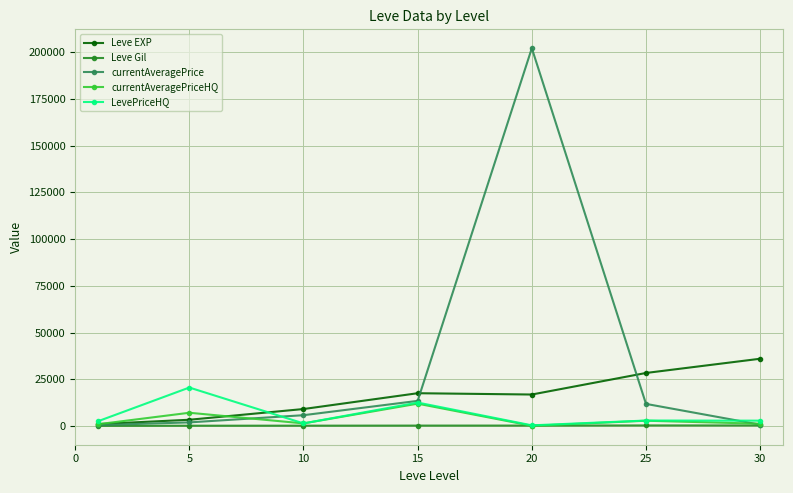

Which series has the widest spread of values?

currentAveragePrice